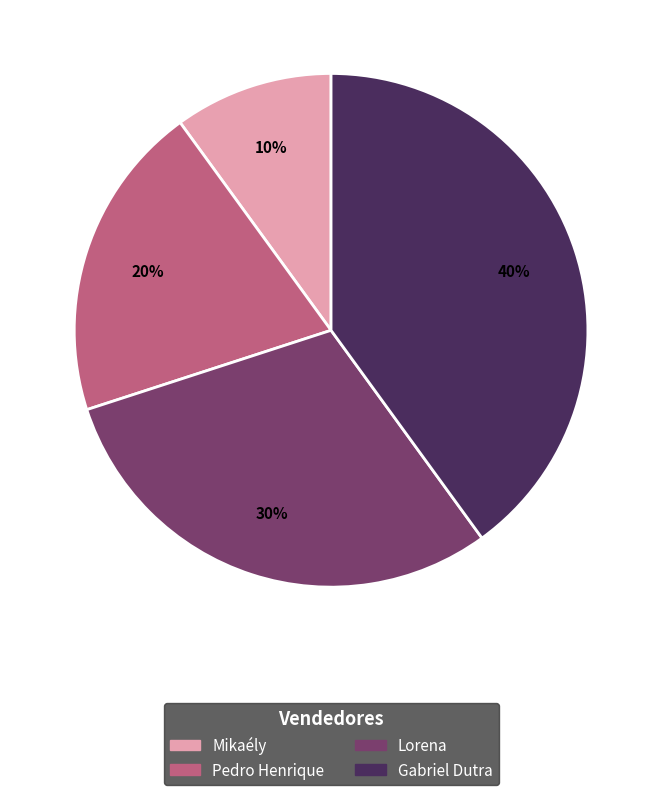

Is Pedro Henrique the majority of the pie?

No